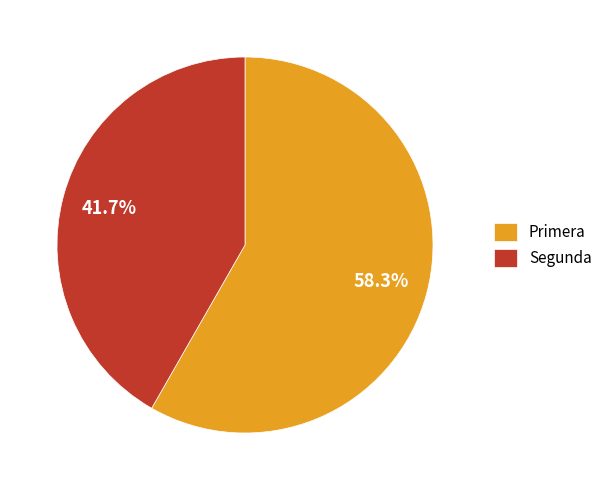

Is there a majority slice in this chart?

Yes